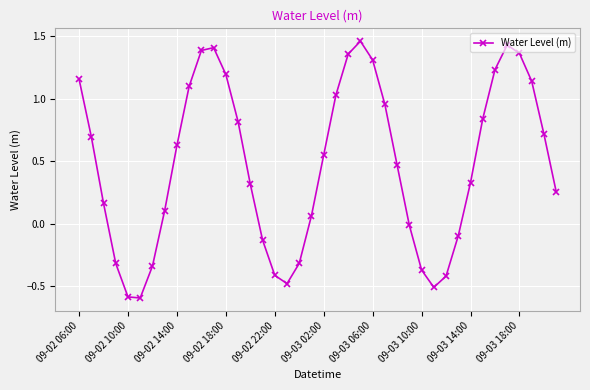

What is the minimum value shown in the chart?

-0.6